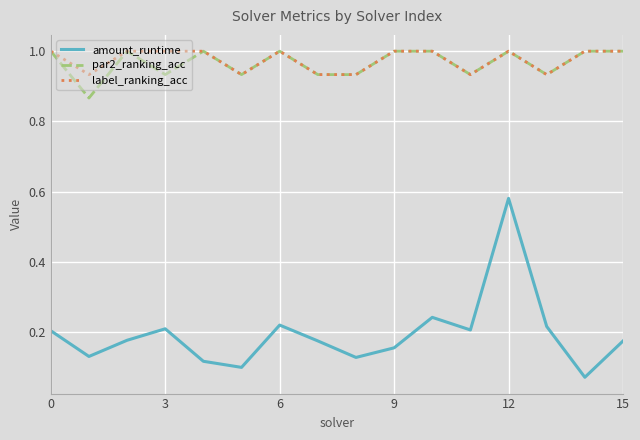

True or false: amount_runtime has more than 1 interior local peaks.

True